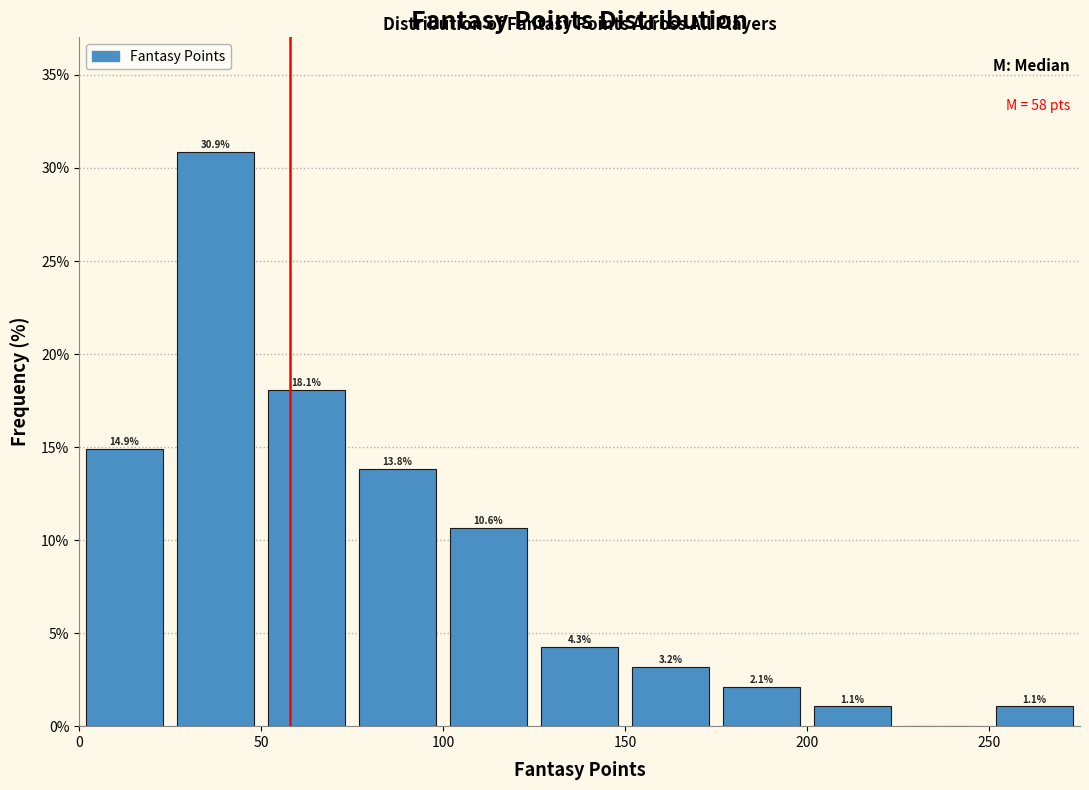

Which range on the x-axis has the tallest bar?

25 to 50